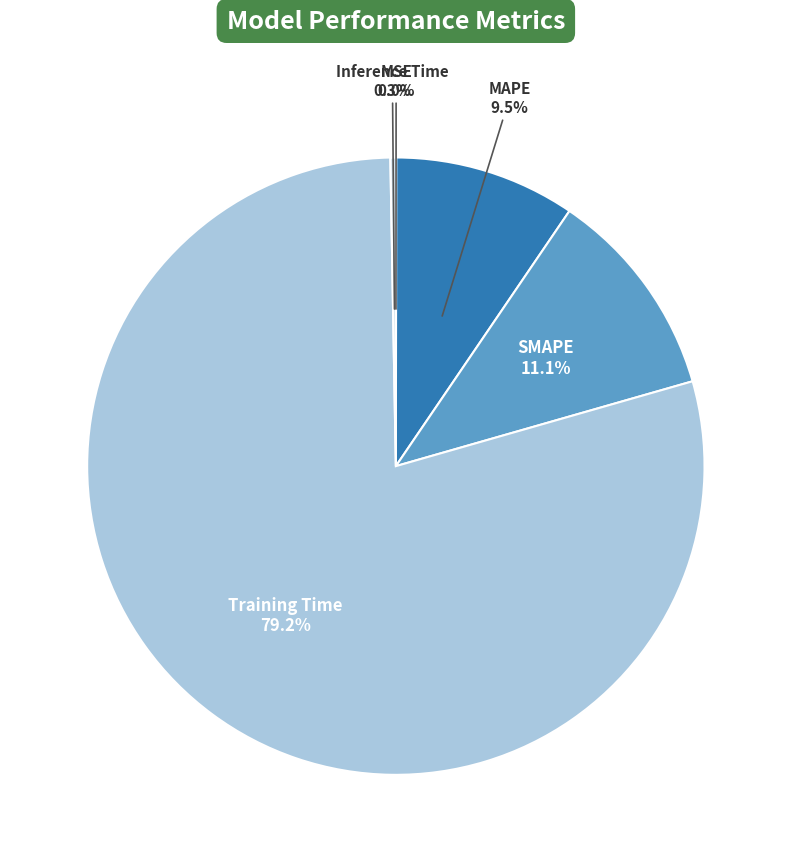

Combined, do Training Time and MAPE account for over 50%?

Yes